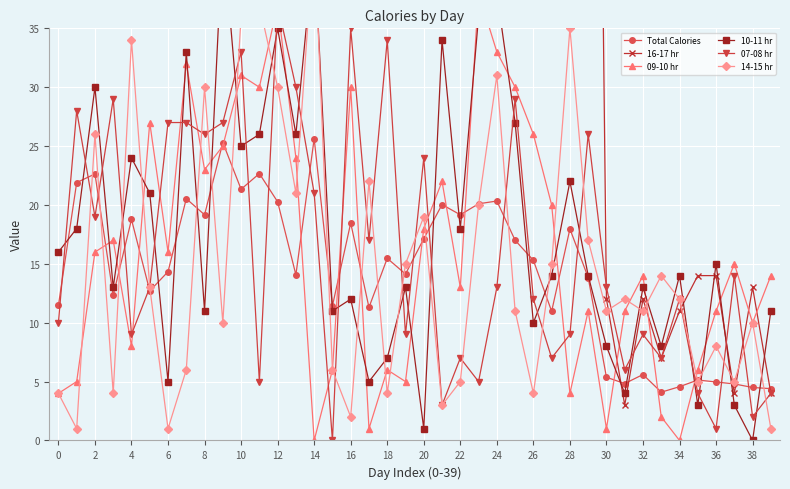

What is the label of the 5th point from the right?

35